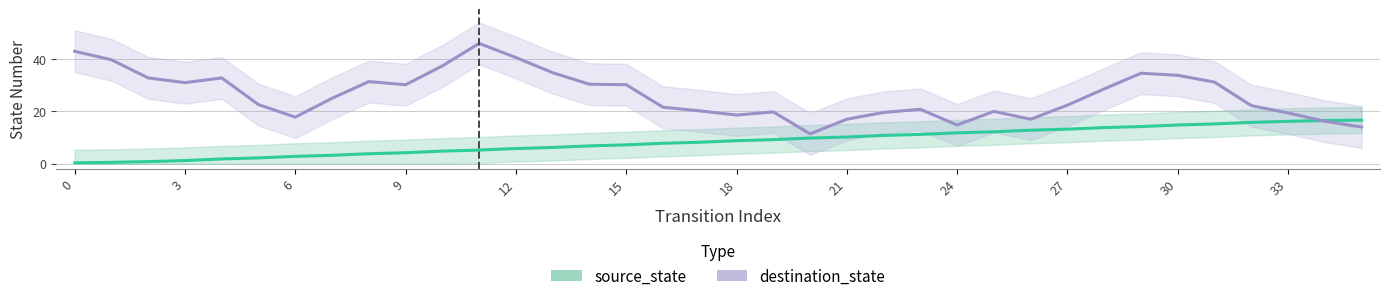

True or false: destination_state has a value of 20.2 at 17.

True